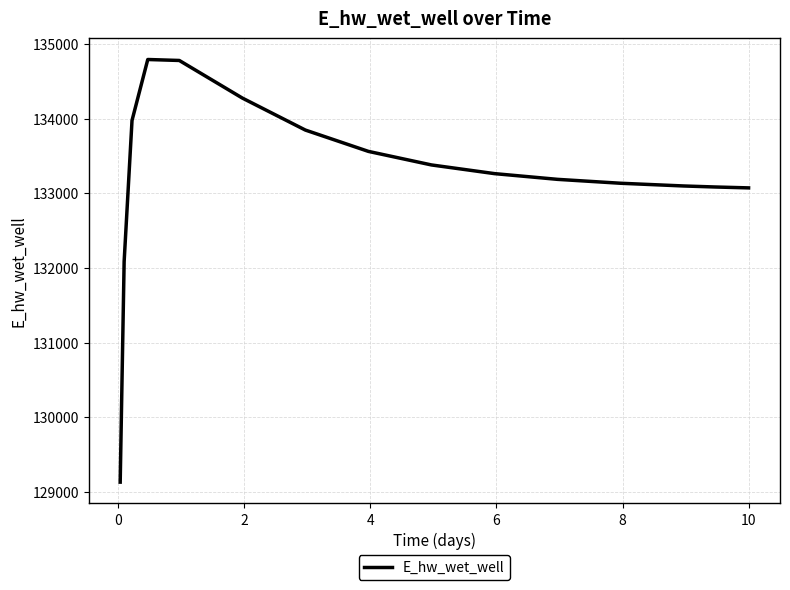

What is the maximum value shown in the chart?

134794.2